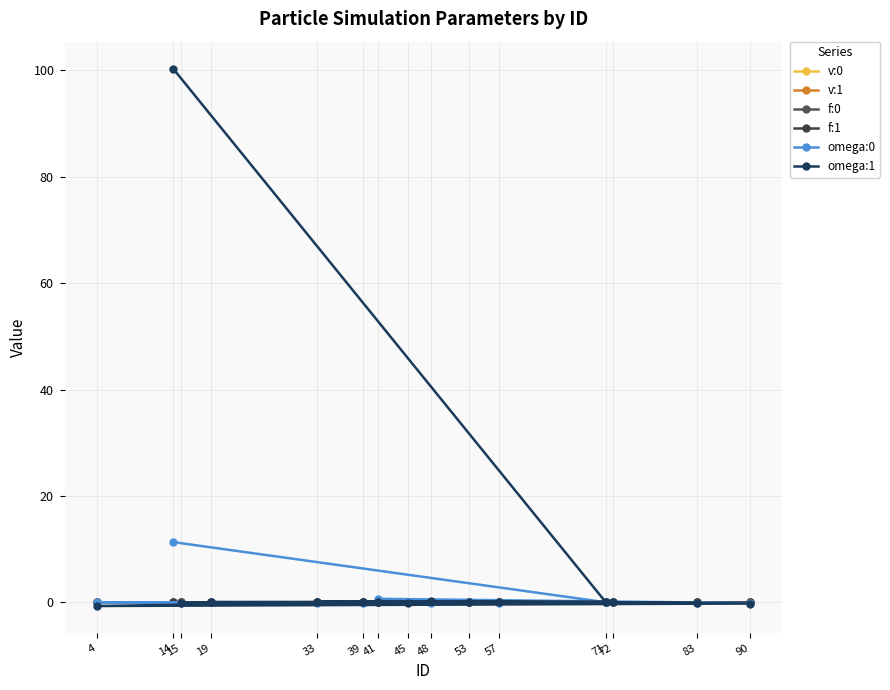

What is the maximum value shown in the chart?

100.3